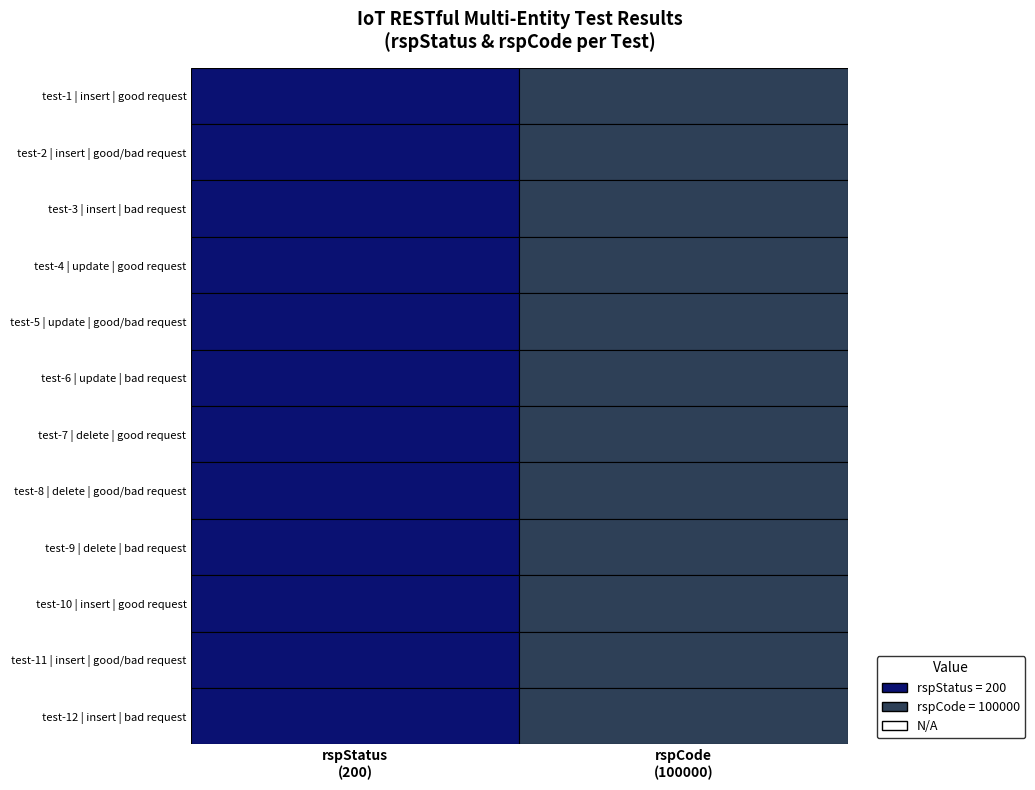

What is the average value of the rspCode series?

100000